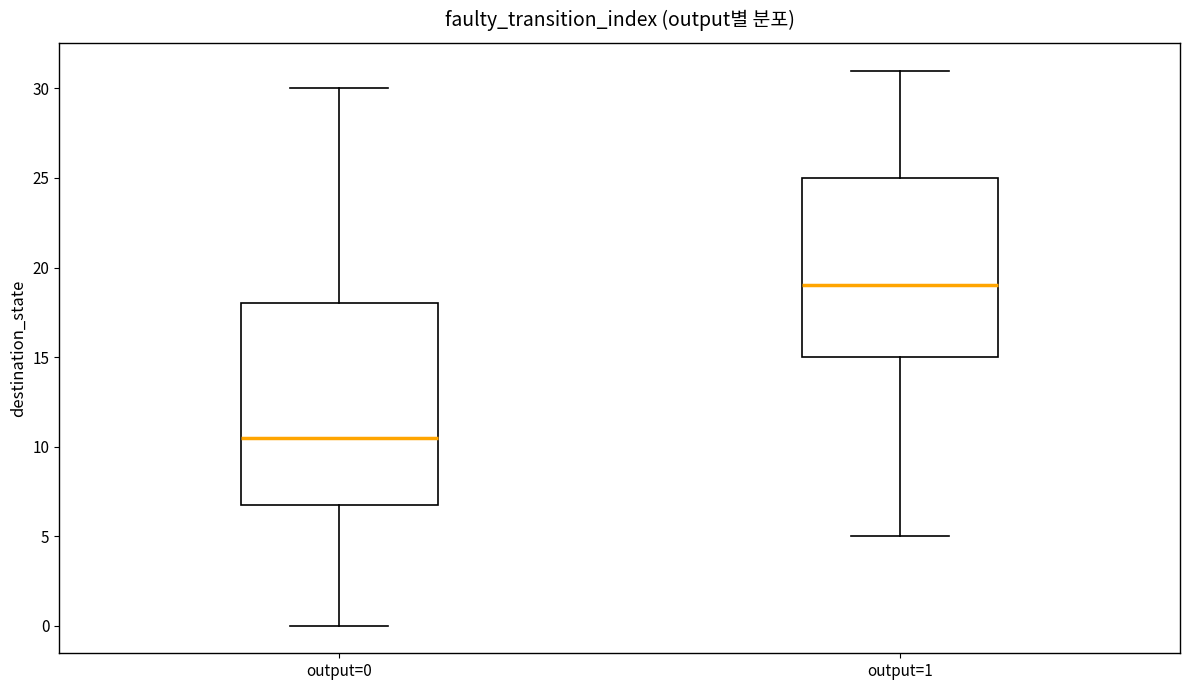

Reading left to right, transcribe this box plot: for each box, give where its median line is, the range the box spans, and where its two whiskers end, as read against the y-axis. The values are not printed on the chart, so give them approximately, as read against the axis.

output=0: median 10.5, box 7.0 to 18.0, whiskers 0.0 to 30.0
output=1: median 19.0, box 15.0 to 25.0, whiskers 5.0 to 31.0